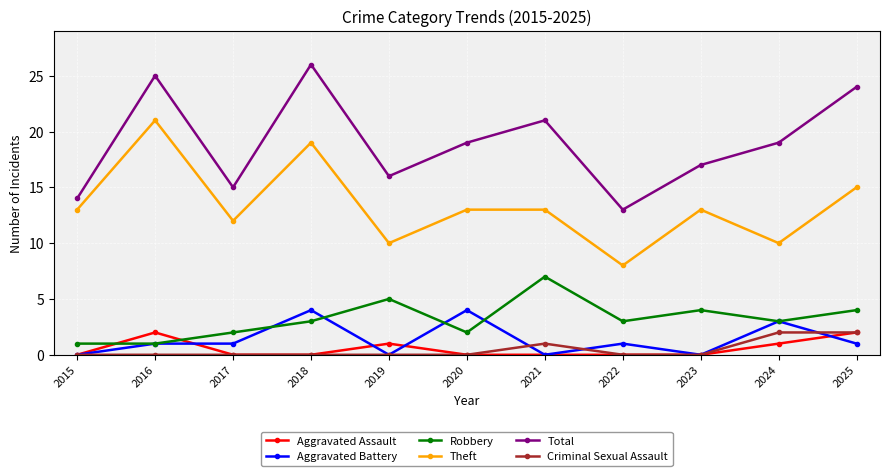

What is the total value across all series at 2021?

42